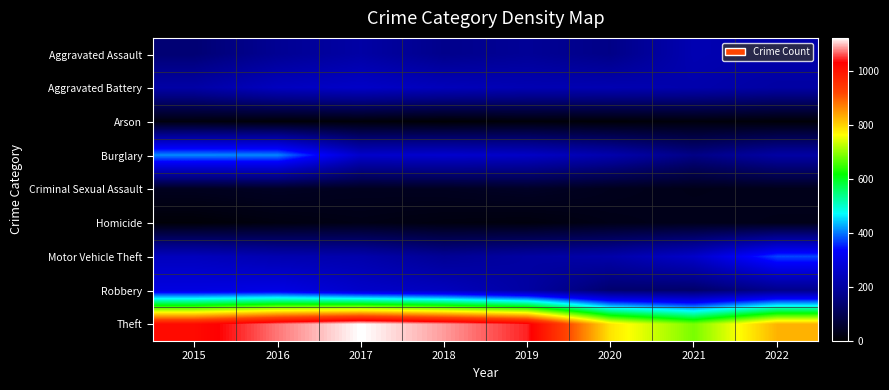

Reading left to right, extract all data points from this chart.

Aggravated Assault: 2015=141	2016=181	2017=207	2018=170	2019=186	2020=164	2021=226	2022=216
Aggravated Battery: 2015=208	2016=246	2017=257	2018=239	2019=228	2020=226	2021=218	2022=204
Arson: 2015=18	2016=11	2017=12	2018=6	2019=12	2020=9	2021=15	2022=10
Burglary: 2015=411	2016=409	2017=263	2018=267	2019=256	2020=219	2021=163	2022=205
Criminal Sexual Assault: 2015=38	2016=44	2017=38	2018=40	2019=47	2020=35	2021=30	2022=33
Homicide: 2015=10	2016=20	2017=27	2018=20	2019=17	2020=29	2021=33	2022=30
Motor Vehicle Theft: 2015=243	2016=224	2017=218	2018=184	2019=203	2020=214	2021=260	2022=374
Robbery: 2015=294	2016=299	2017=260	2018=243	2019=203	2020=134	2021=129	2022=171
Theft: 2015=1016	2016=1075	2017=1124	2018=1088	2019=1045	2020=785	2021=687	2022=828